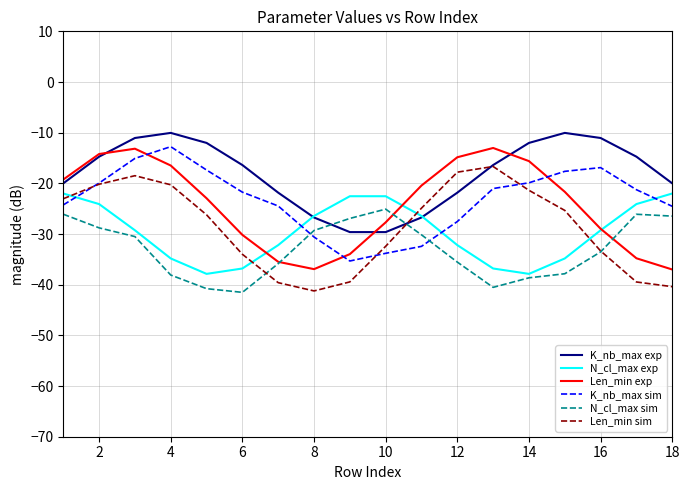

Count the number of data series in this chart.

6